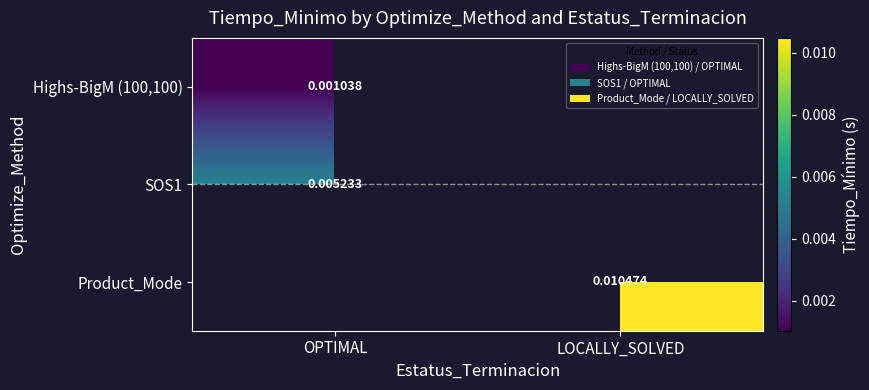

Is the value of Highs-BigM (100,100) at OPTIMAL greater than the value of SOS1 at OPTIMAL?

No